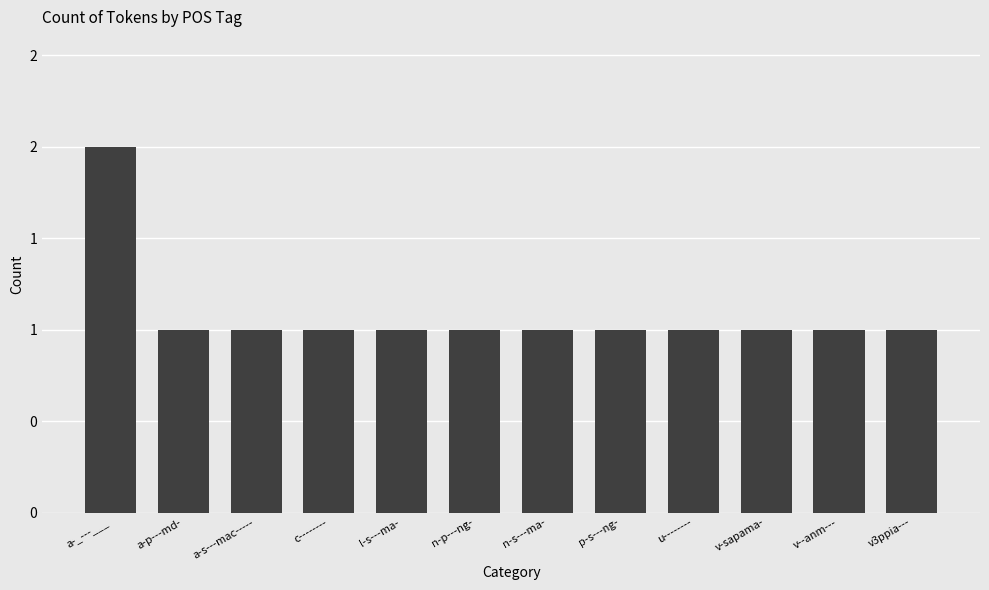

What position from the left is a-_---___?

1